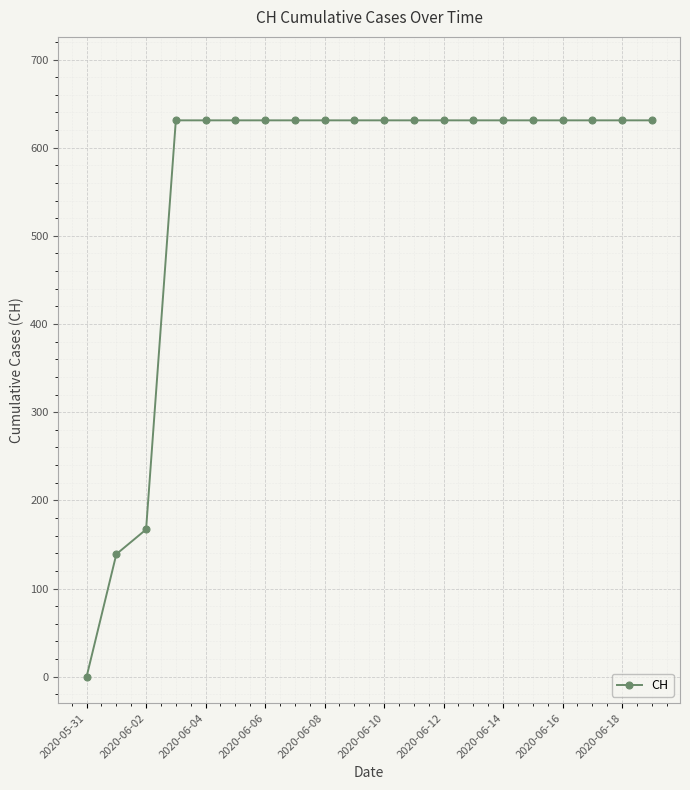

How many lines are shown in the chart?

1